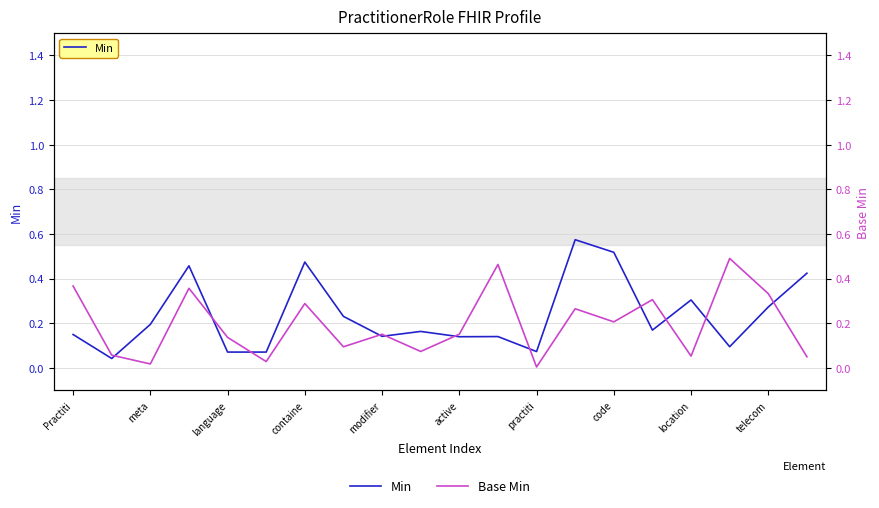

What are all the series names shown in the legend?

Min, Base Min